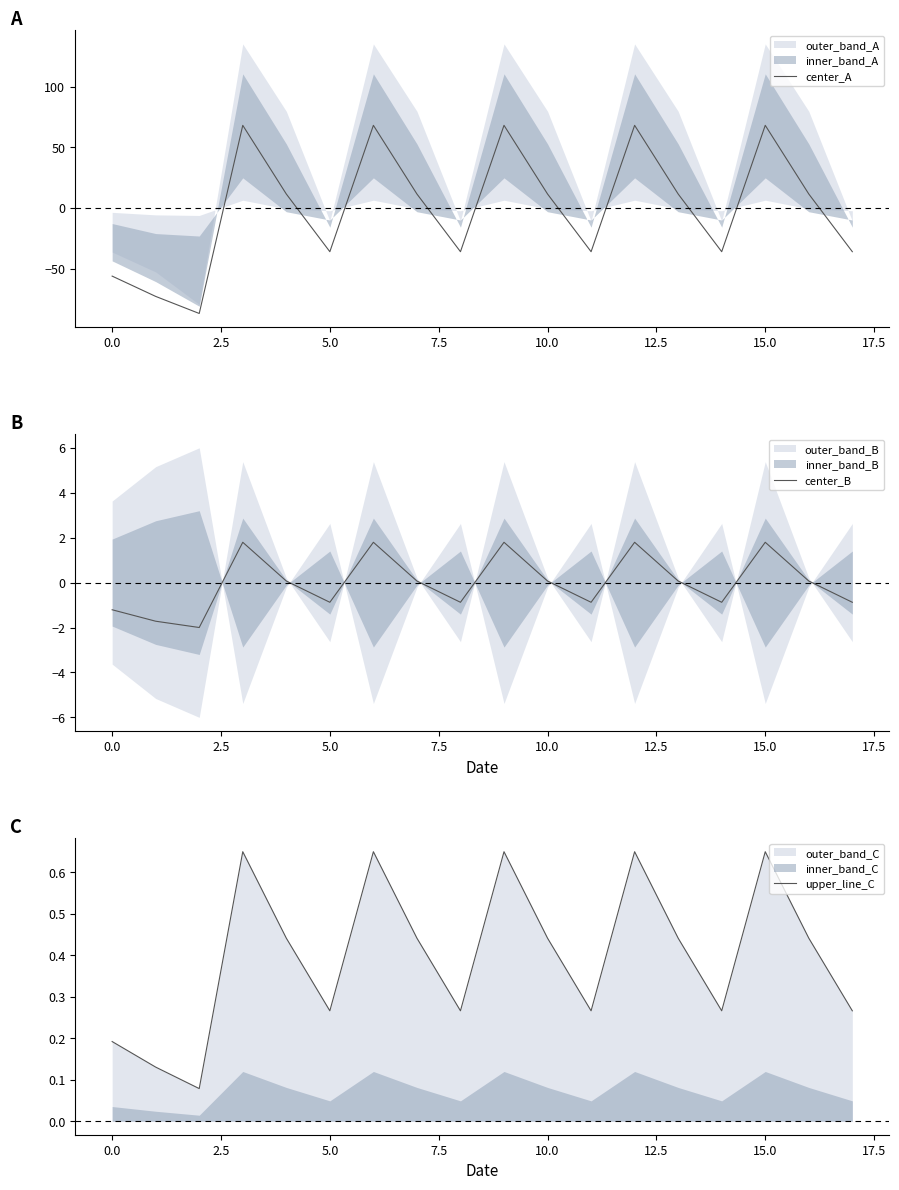

The center_B series shows 0.1 at 10.0. True or false?

True